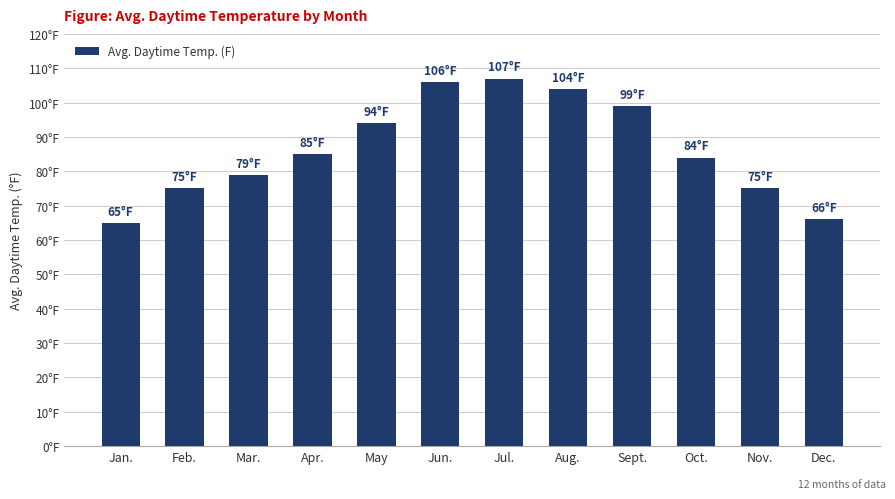

Does the chart contain any negative values?

No